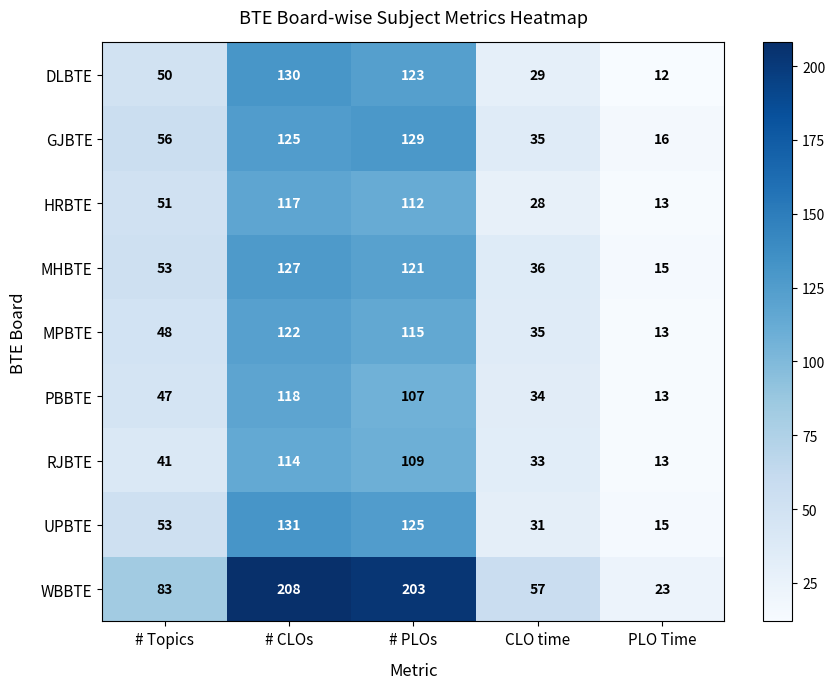

What is the average value of the PBBTE series?

64